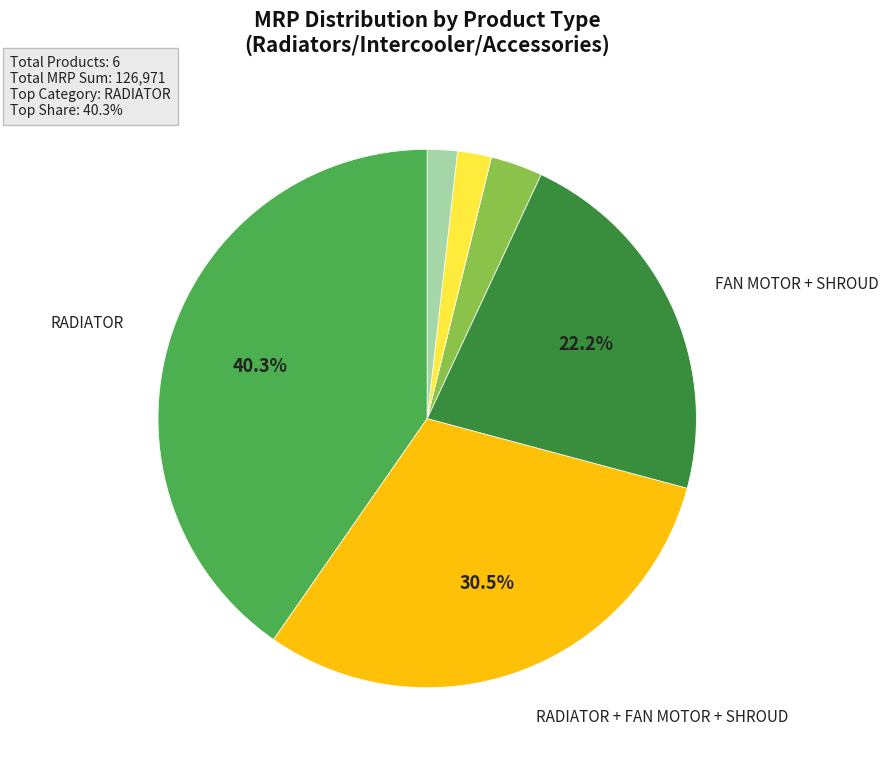

Does any single category account for the majority?

No